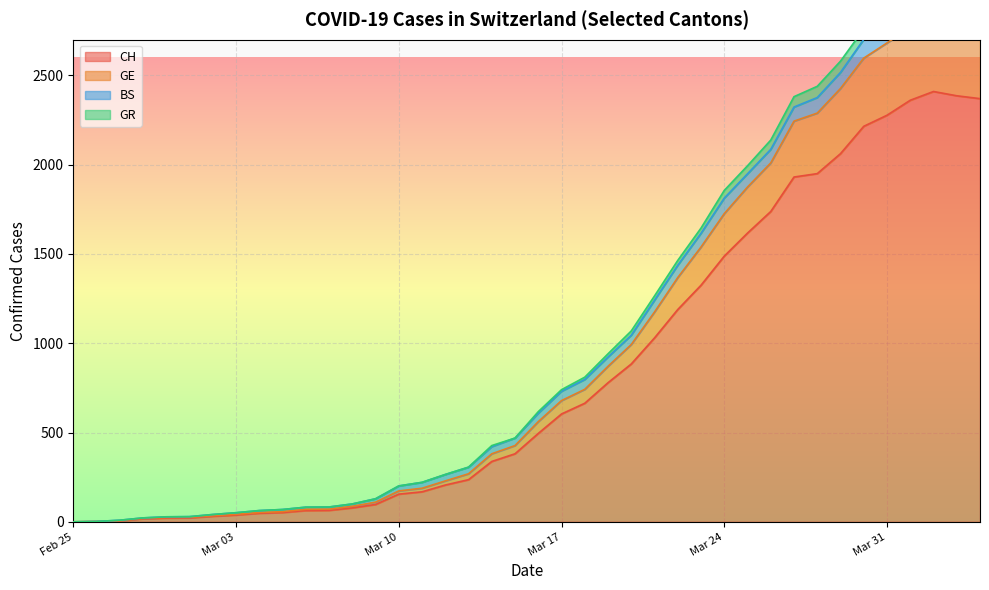

What is the highest value of the CH series?

2410